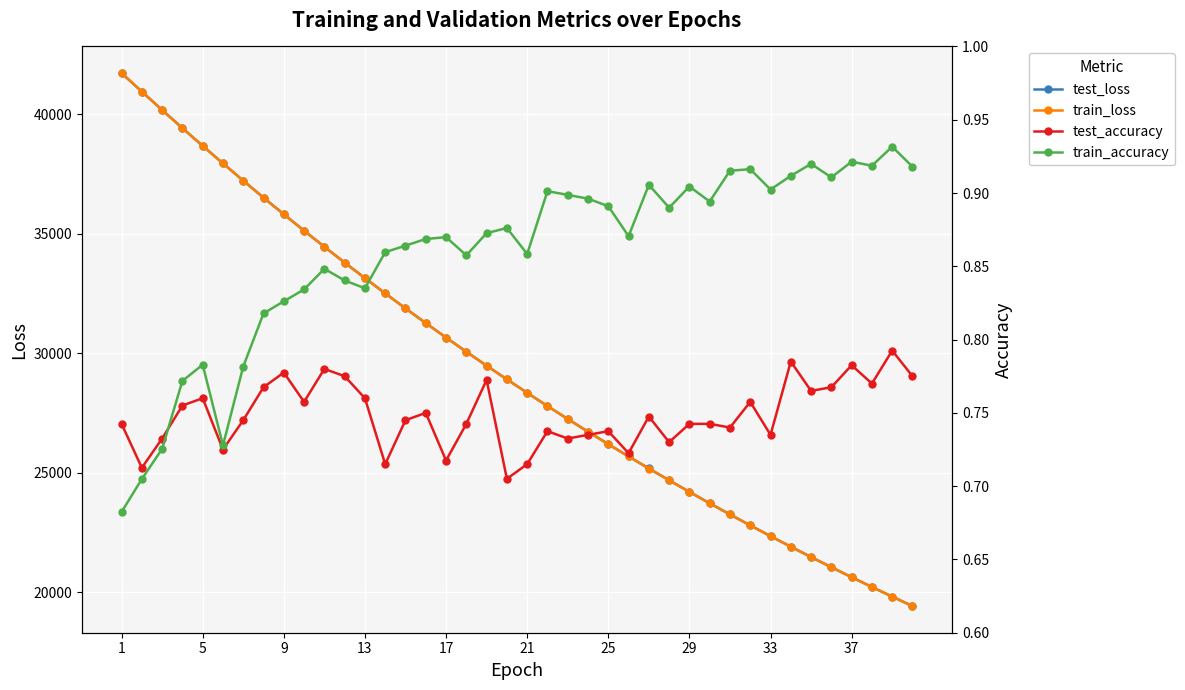

How many interior local valleys does the test_accuracy series have?

13